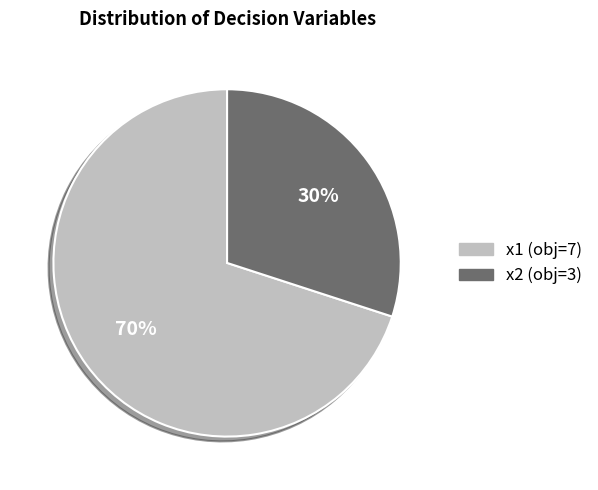

Is it true that x1 is 63% of the pie?

False